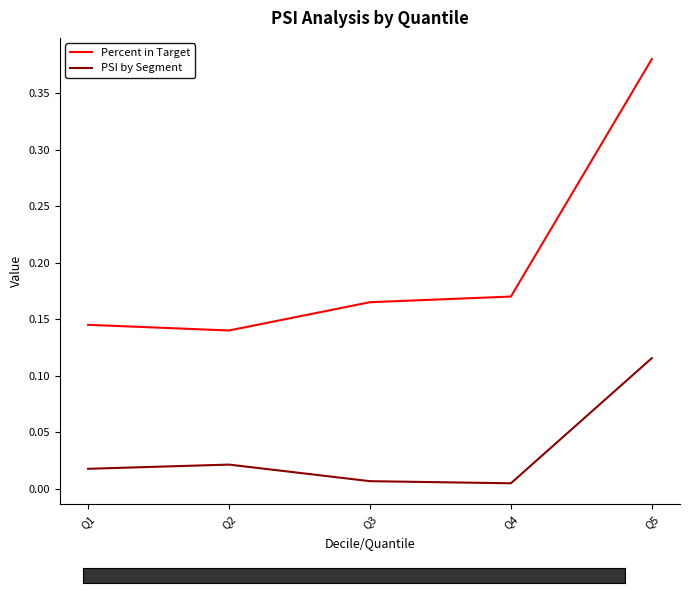

Which category has the highest value in the Percent in Target series?

Q5